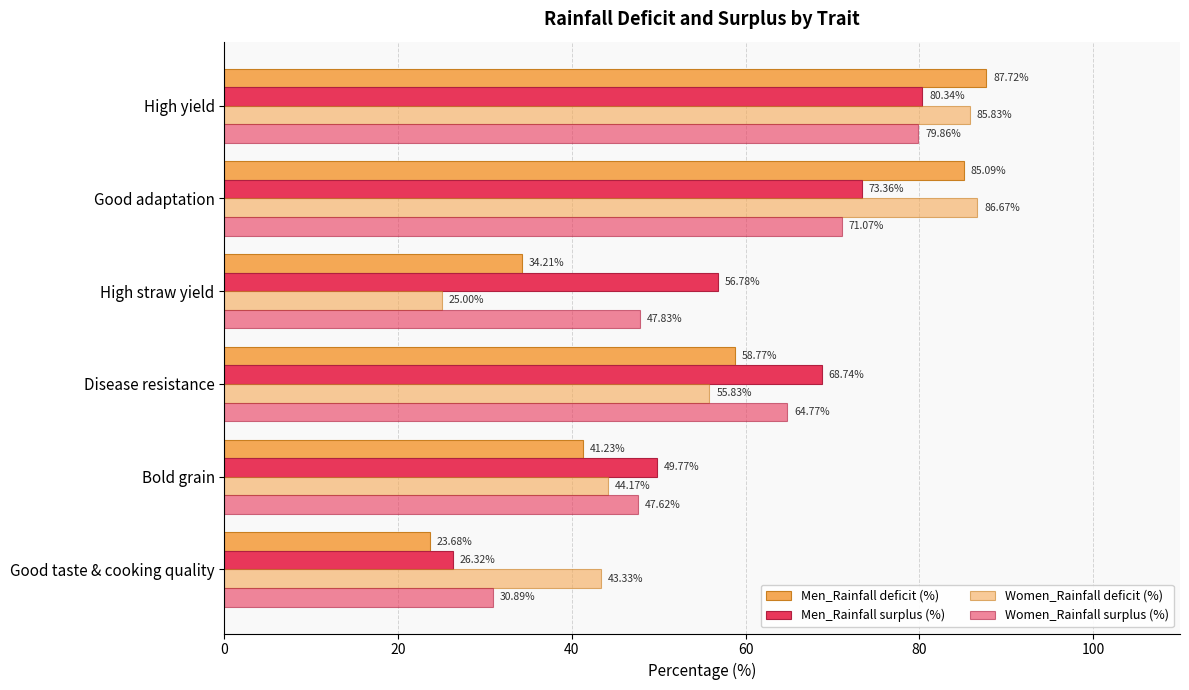

Count the number of categories in the chart.

6